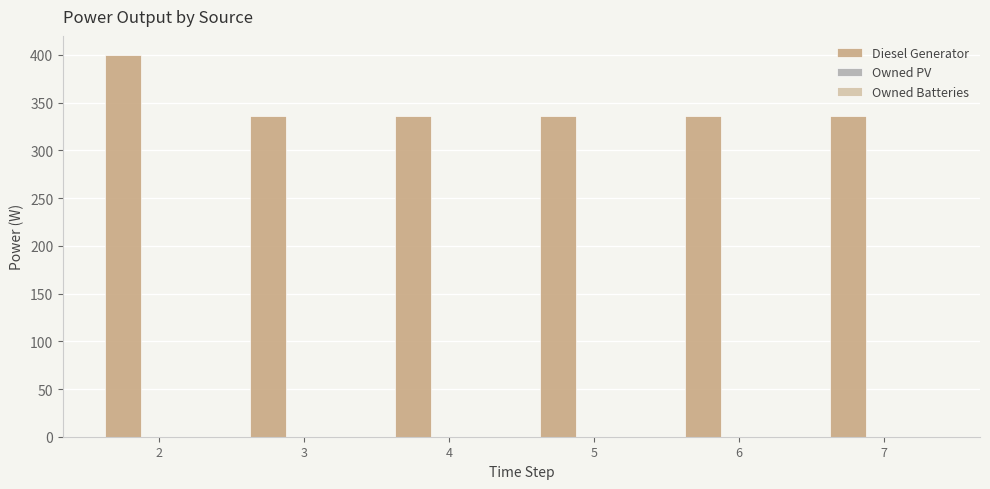

What is the sum of all values?

2080